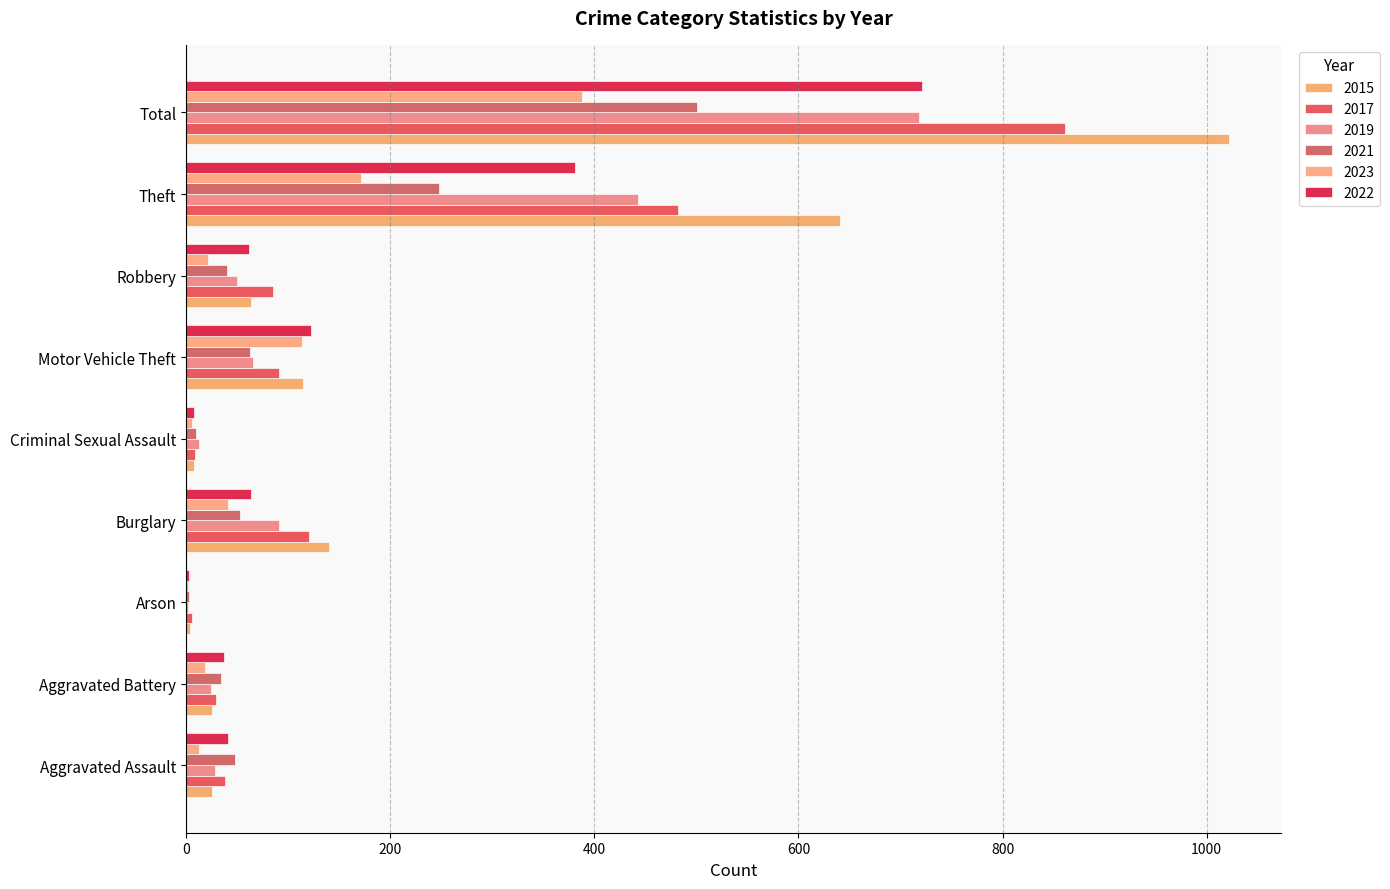

What are all the series names shown in the legend?

2015, 2017, 2019, 2021, 2023, 2022